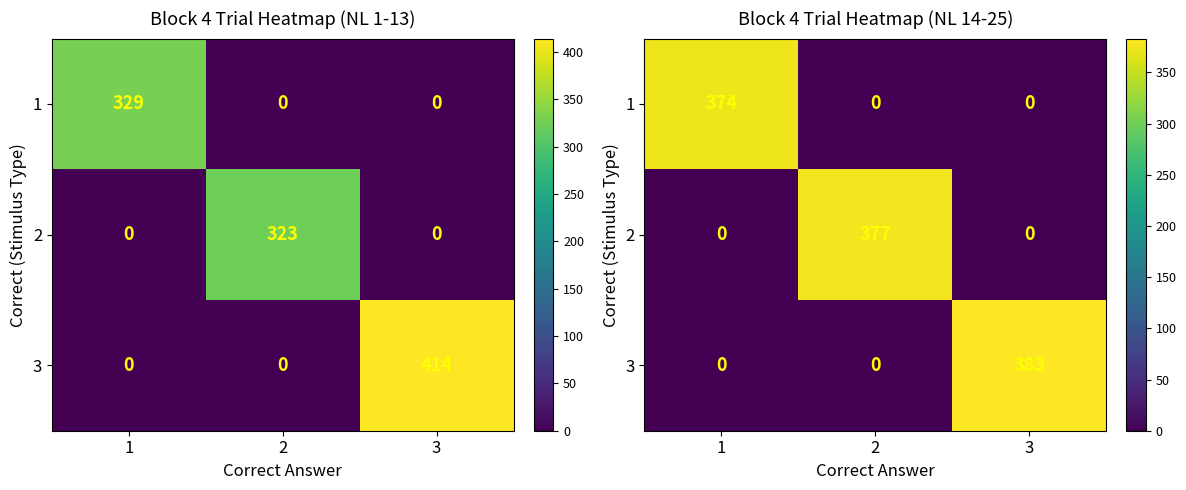

How many series are shown in this chart?

3